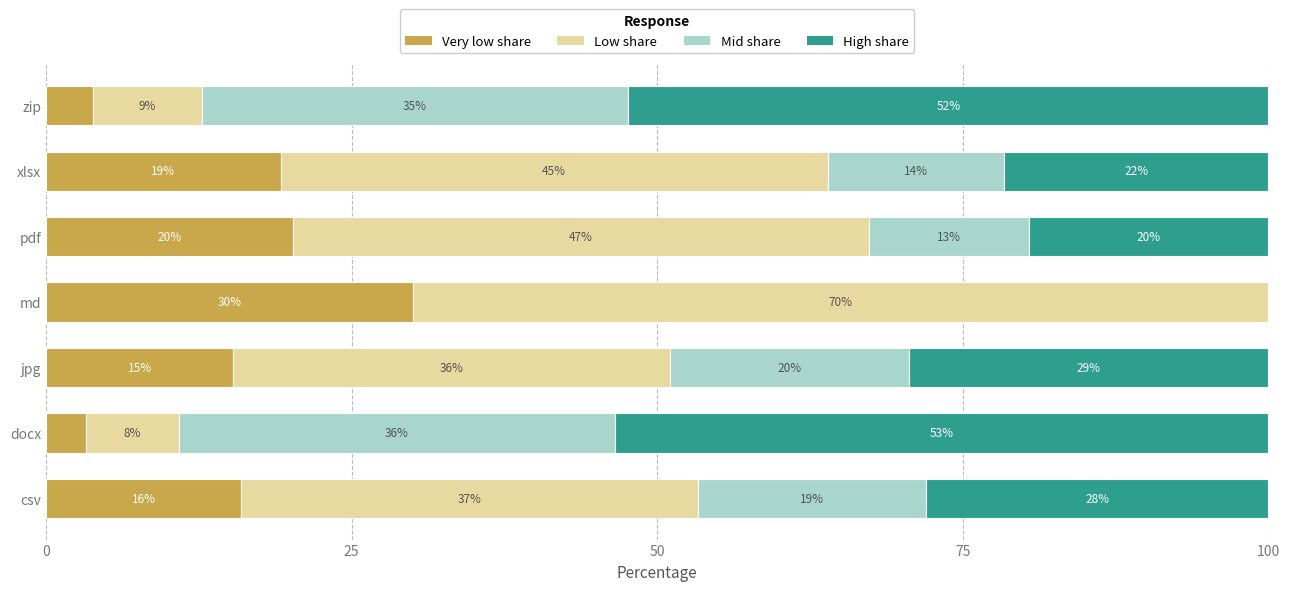

What is the average value of the Low share series?

35.9